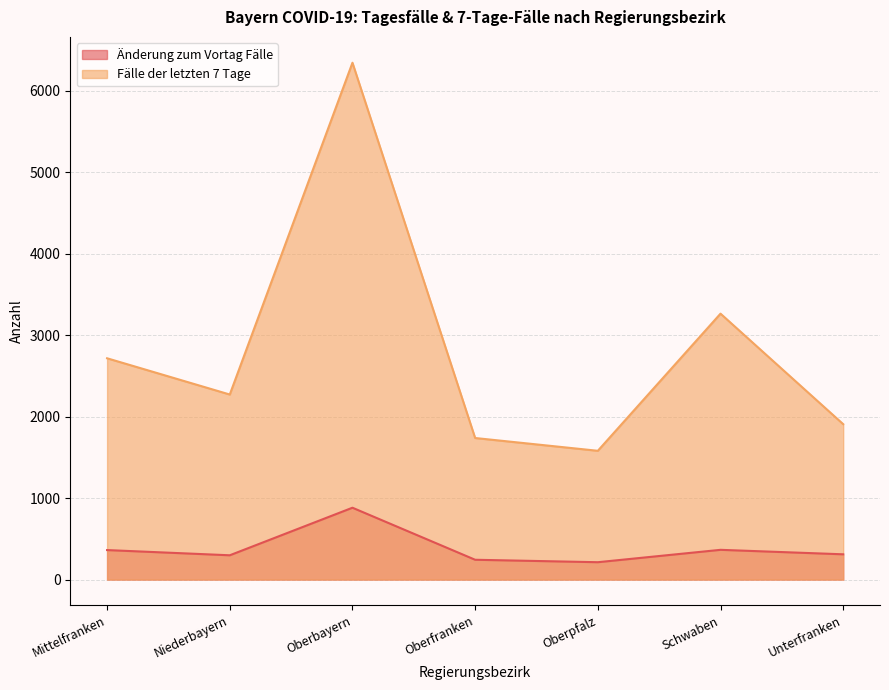

What is the spread (max minus min) of values at Niederbayern?

1974